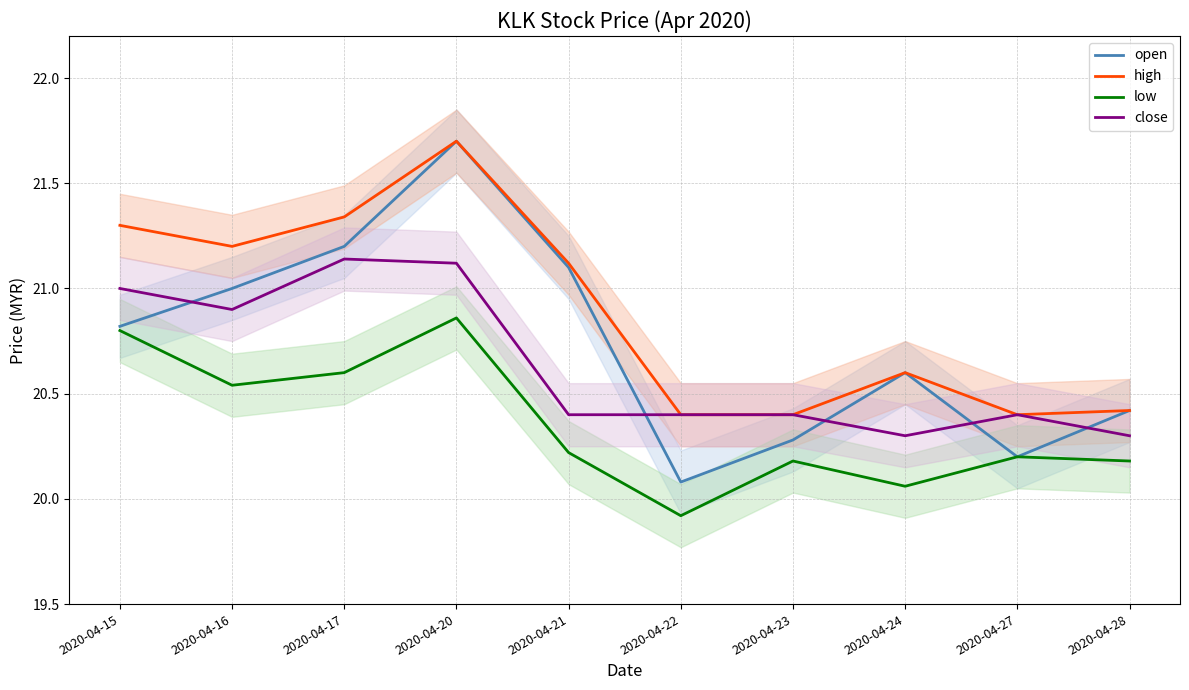

Between 2020-04-16 and 2020-04-20, which series saw the biggest shift?

open